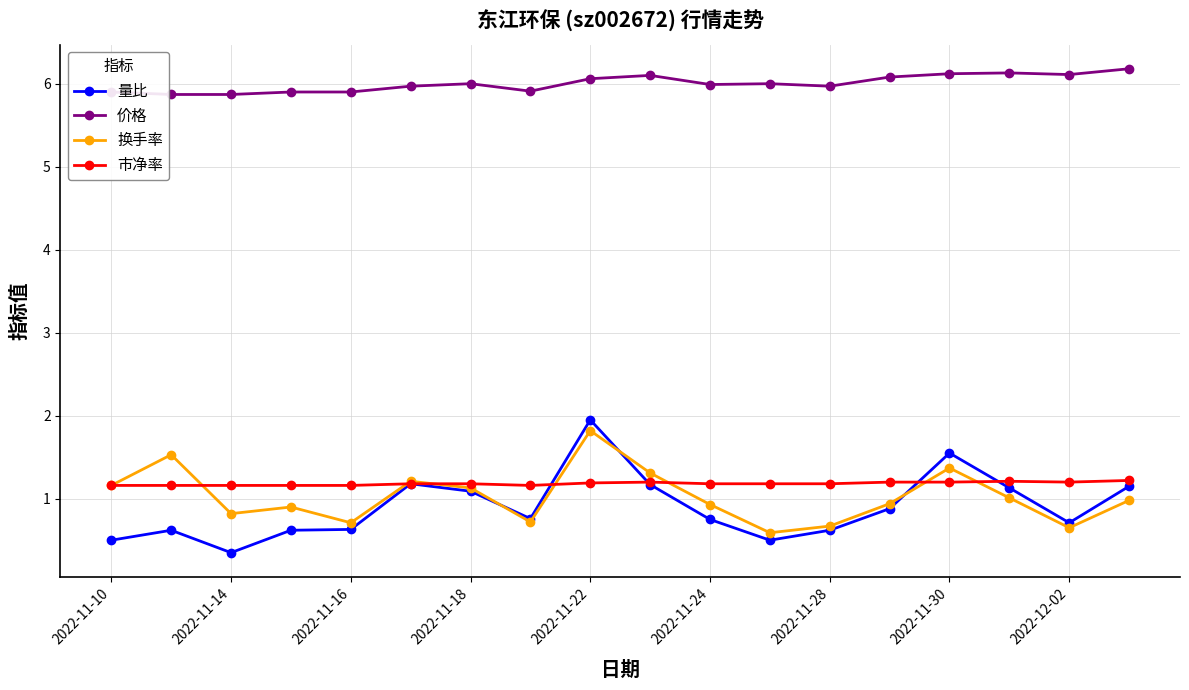

What is the sum of all 市净率 values?

21.3